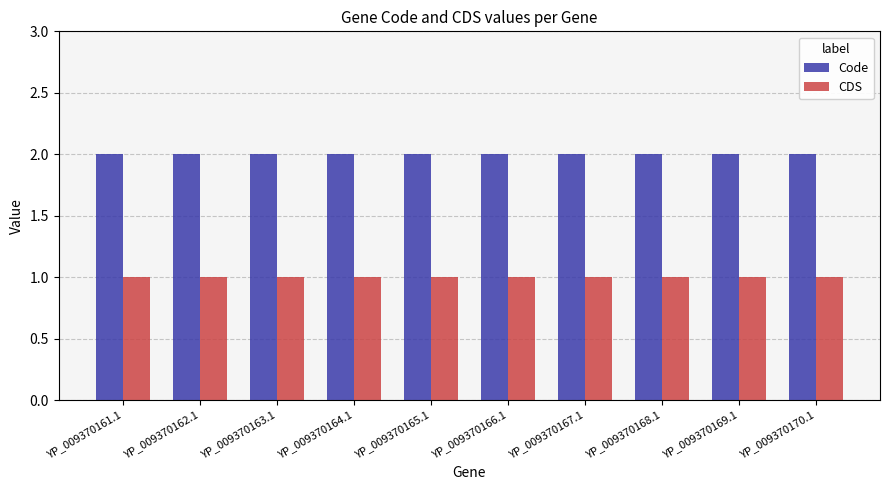

Reading left to right, what are all the values shown in this chart?

Code: 2	2	2	2	2	2	2	2	2	2
CDS: 1	1	1	1	1	1	1	1	1	1